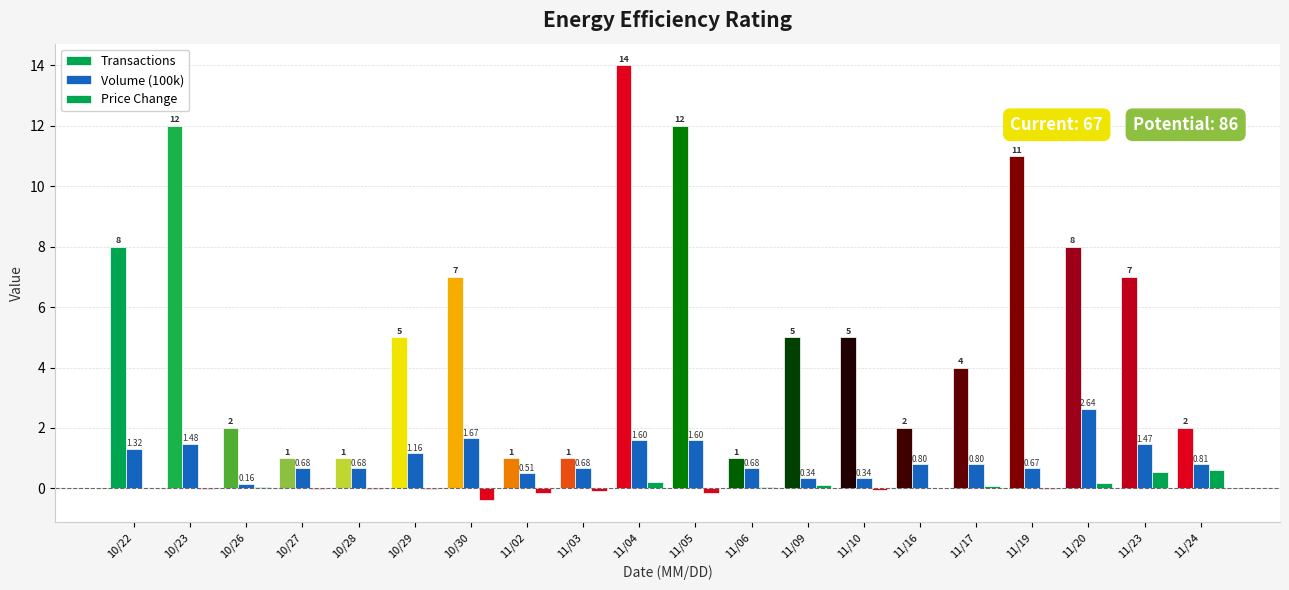

List the series in order of their overall mean, lowest first.

Price Change, Volume (100k), Transactions